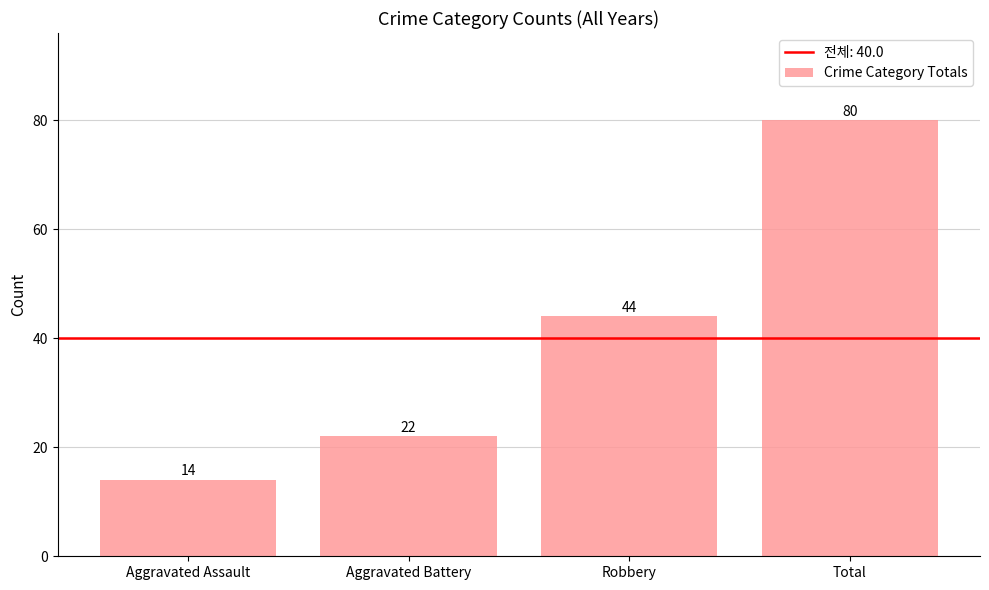

Reading left to right, extract all data points from this chart.

14	22	44	80